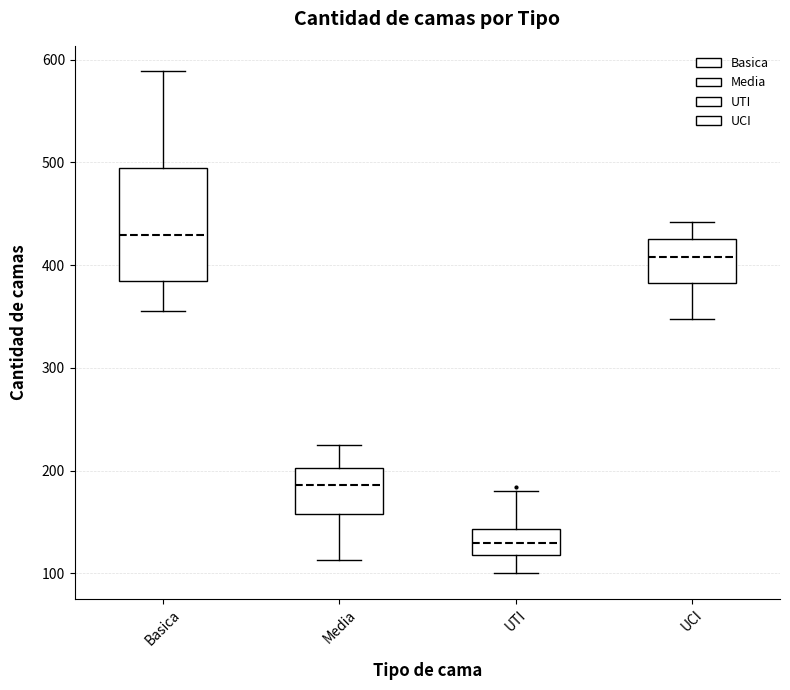

Reading left to right, read every box against the y-axis: the position of its median line, the range the box covers, and the ends of its whiskers. The values are not printed on the chart, so give them approximately, as read against the axis.

Basica: median 430, box 390 to 500, whiskers 360 to 590
Media: median 190, box 160 to 200, whiskers 110 to 230
UTI: median 130, box 120 to 140, whiskers 100 to 180
UCI: median 410, box 380 to 430, whiskers 350 to 440